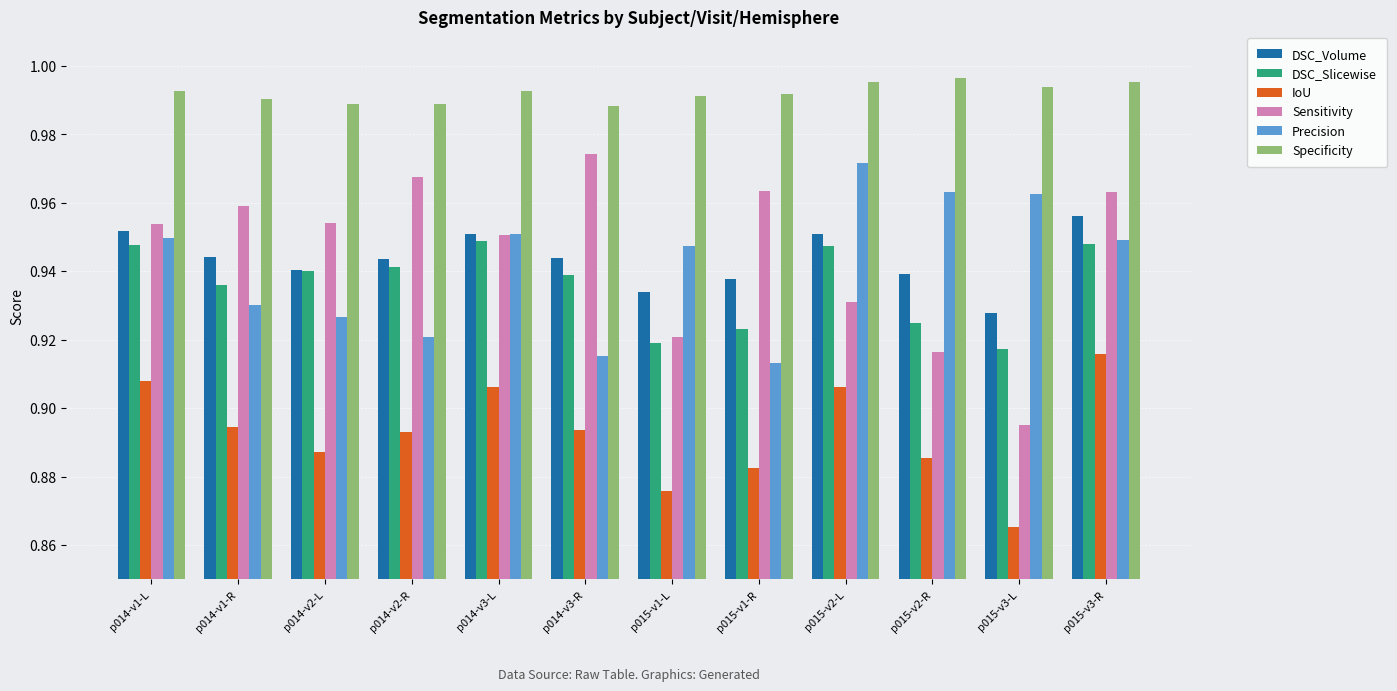

At which label does Precision reach its minimum?

p015-v1-R